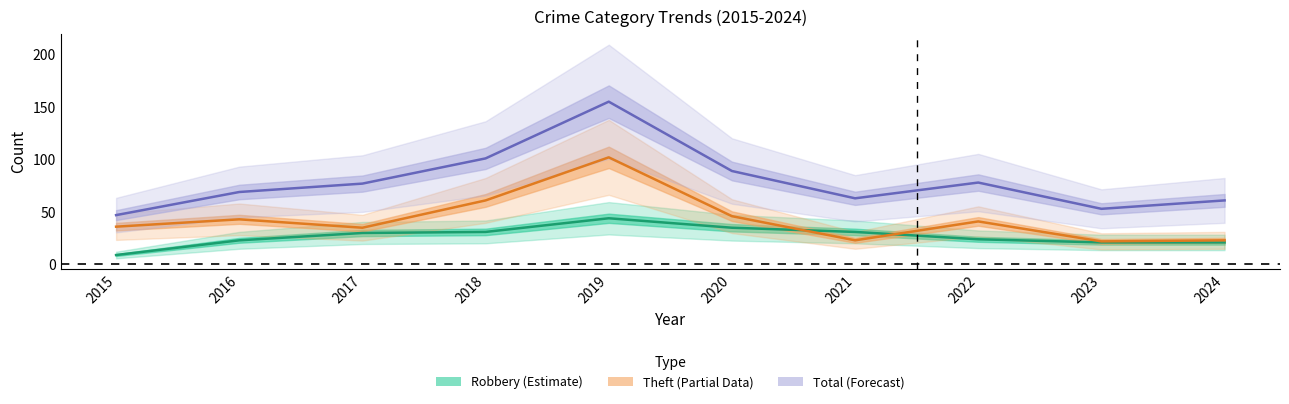

Between 2022 and 2017, which is larger?

2017